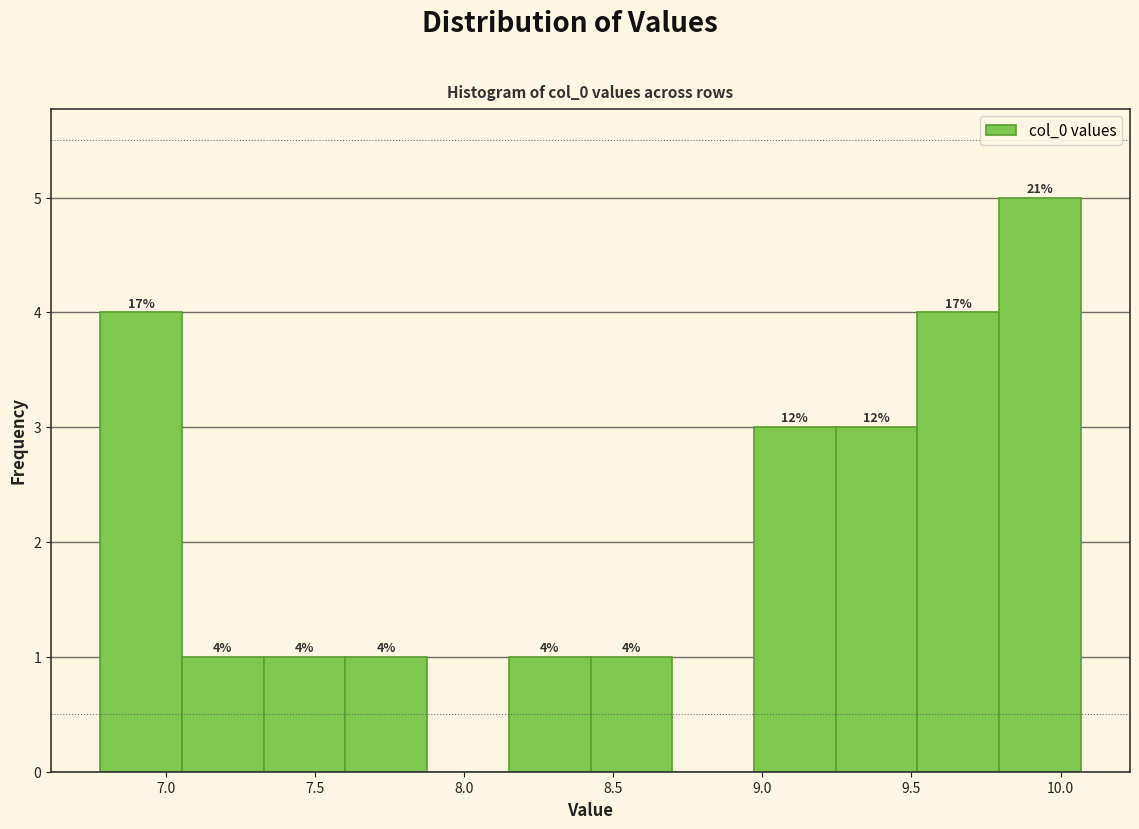

Which range on the x-axis has the tallest bar?

9.80 to 10.05